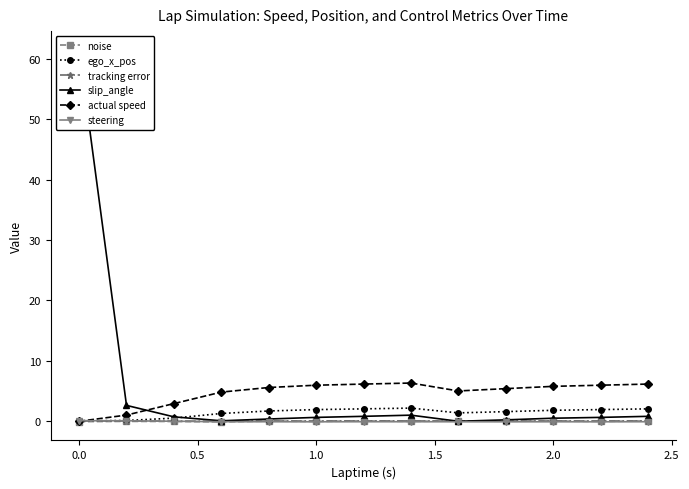

After their last crossing, which series has the higher values: ego_x_pos or steering?

ego_x_pos